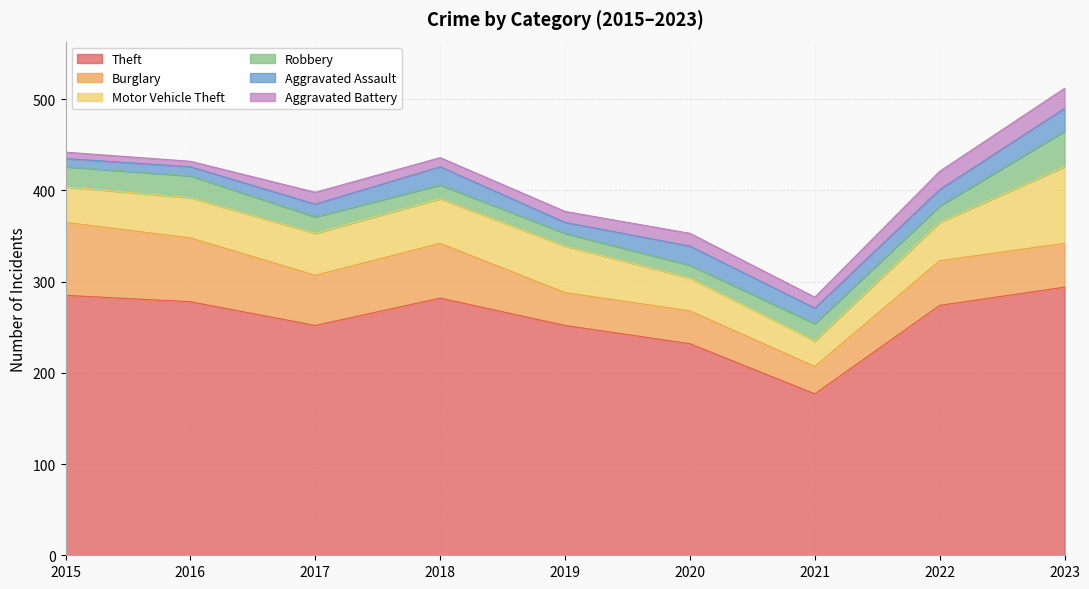

What is the value of the Aggravated Assault point at the 3rd from the left?

14